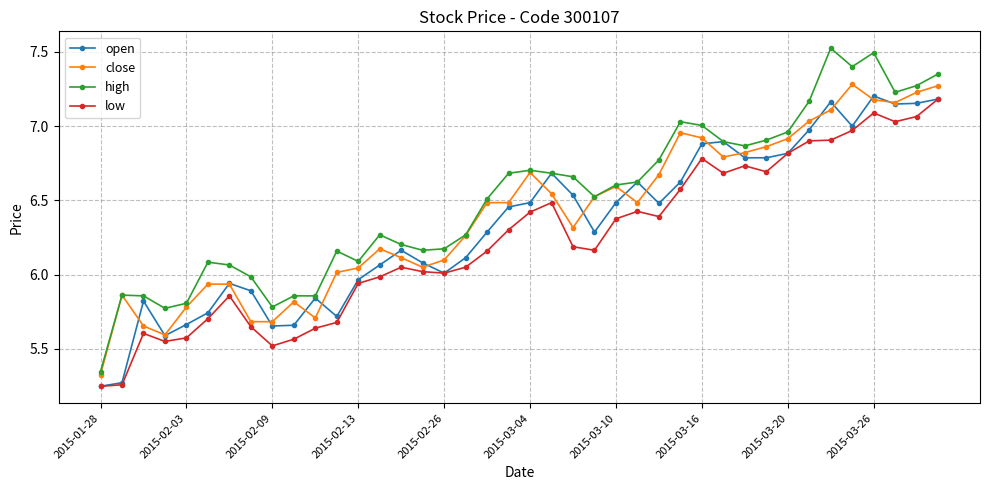

Does the chart display data point markers on the line(s)?

Yes